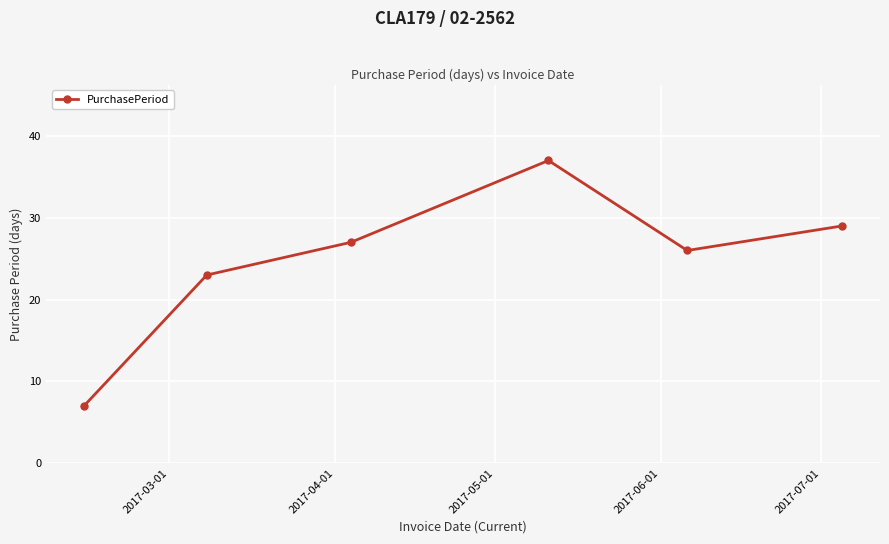

What is the smallest value displayed?

7